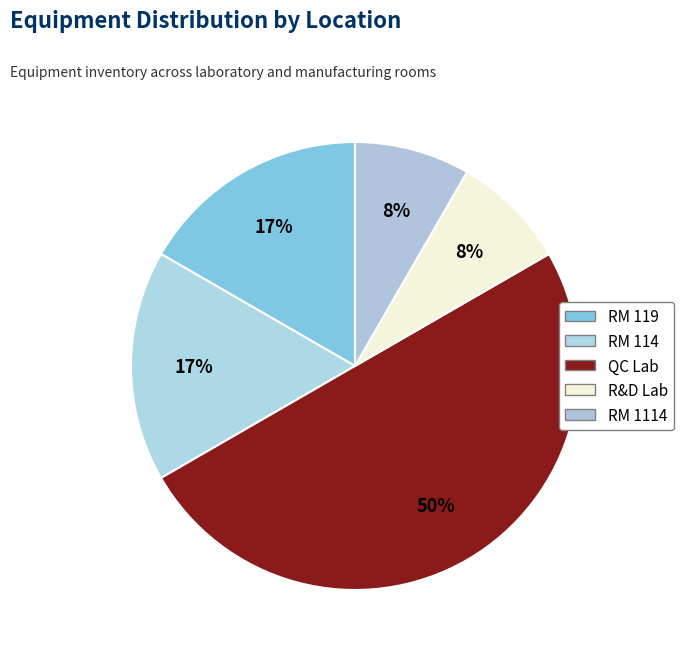

Count the number of slices in the pie.

5